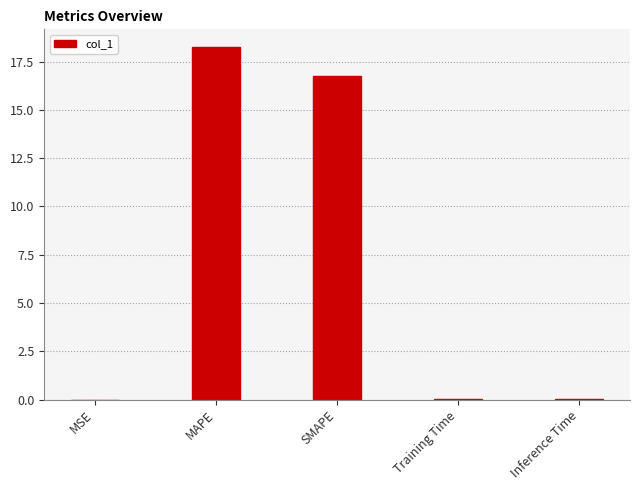

Where is the data nearest to the value 9?

SMAPE